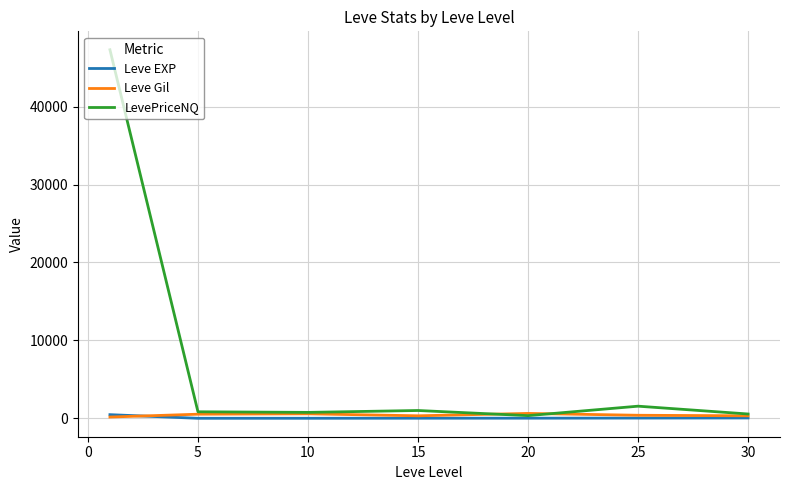

What is the maximum value shown in the chart?

47301.3